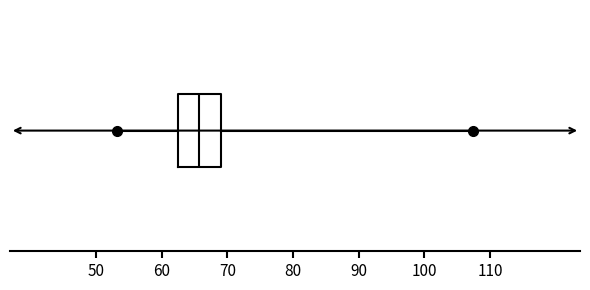

Read this box plot against the x-axis: the position of the median line, the range covered by the box, and the ends of both whiskers. The values are not printed on the chart, so give them approximately, as read against the axis.

median 66, box 62 to 69, whiskers 53 to 107